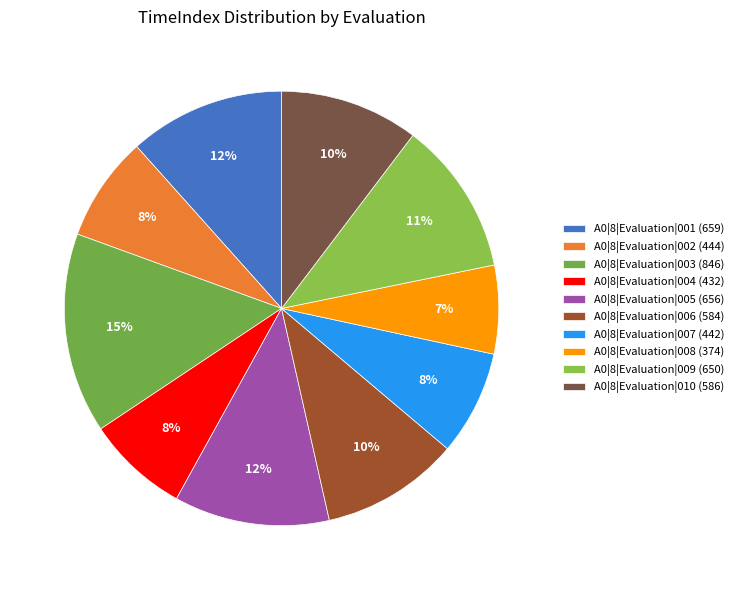

Is it true that A0|8|Evaluation|004 is 16% of the pie?

False